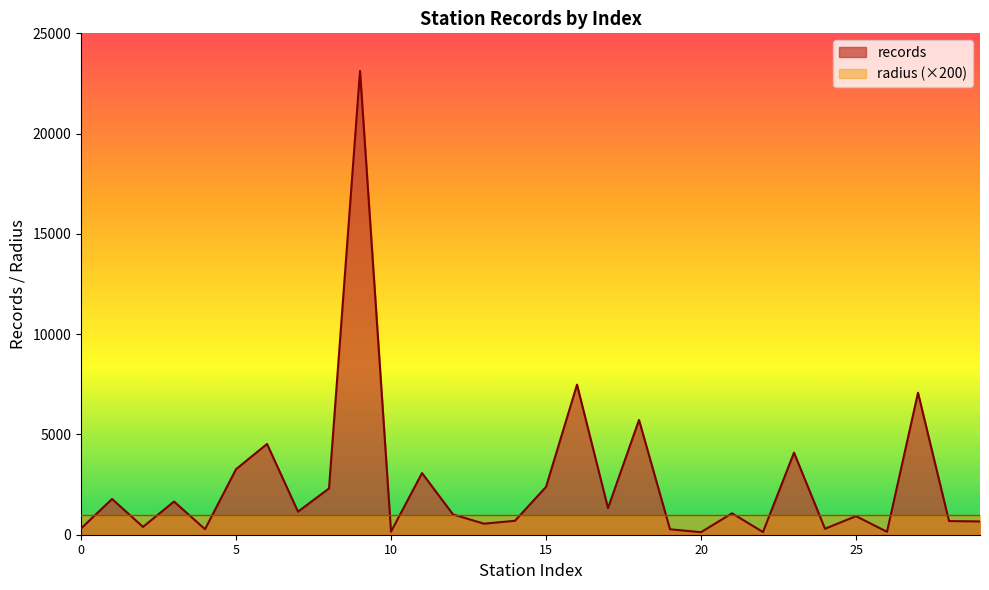

What is the sum of the values at 25 and 24?

1223